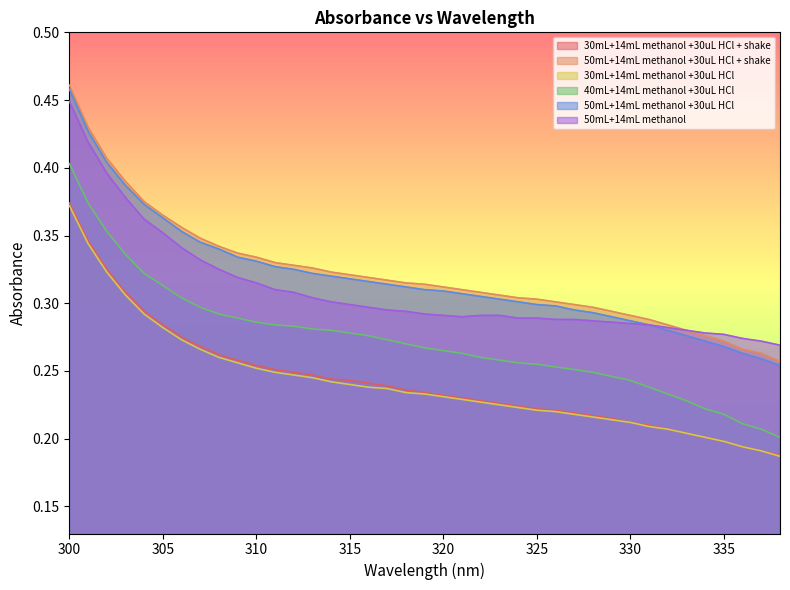

At how many categories does at least one series exceed 0?

39